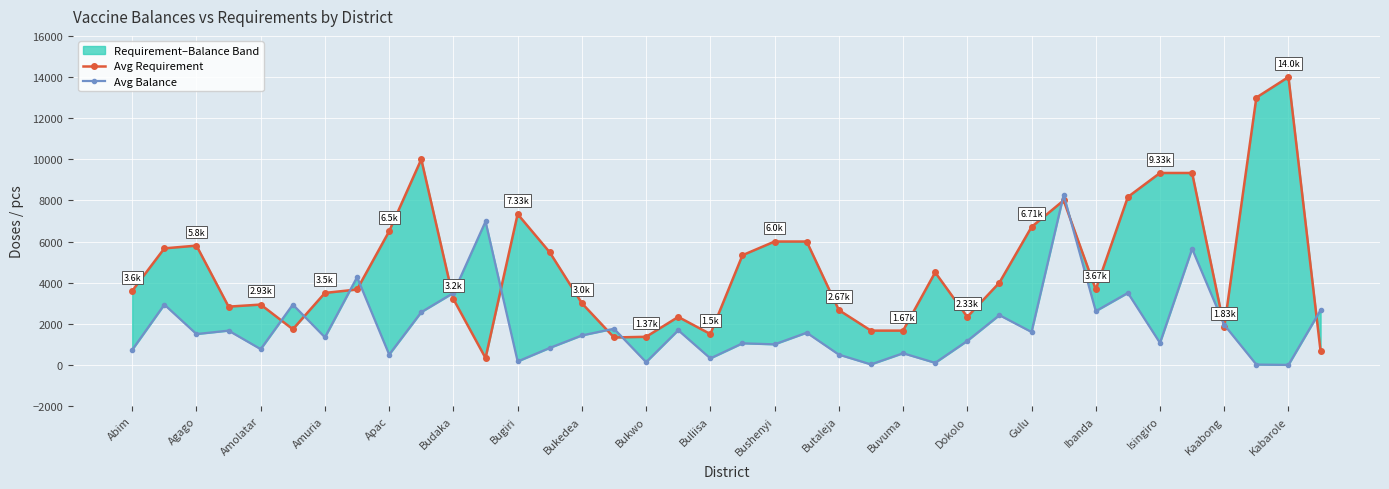

What is the highest value of the Avg Balance series?

8266.7